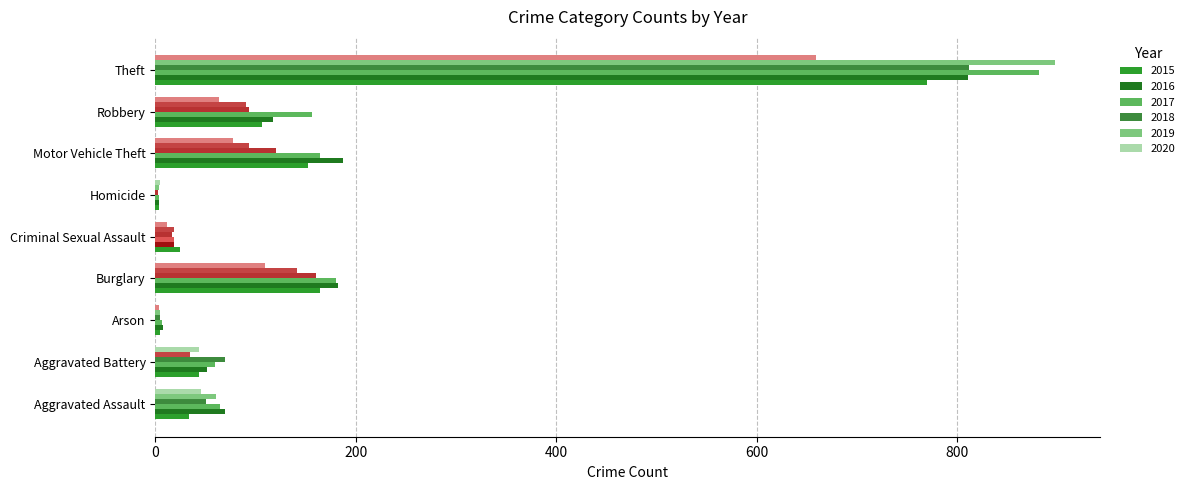

At which category is the sum across all series the highest?

Theft